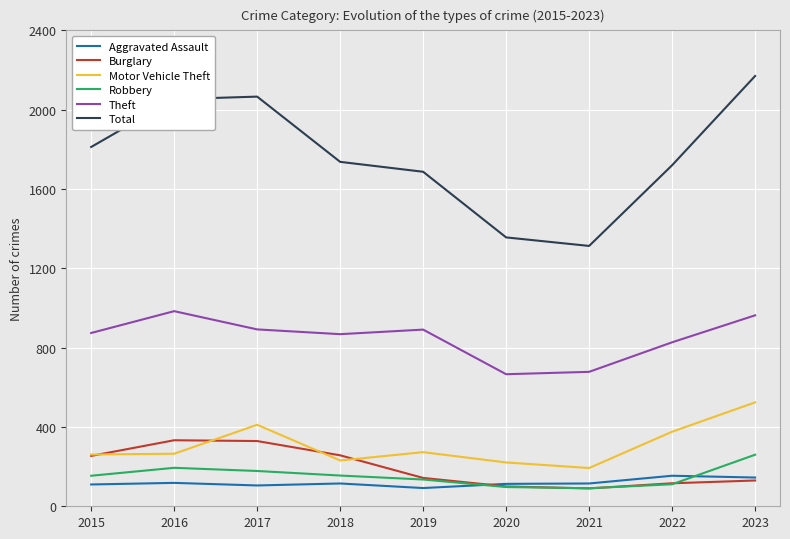

Does the chart have visible grid lines?

Yes